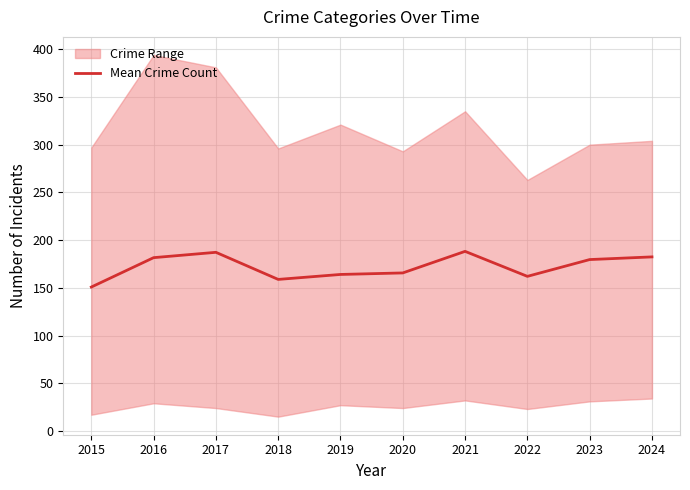

How many values are below 179?

5